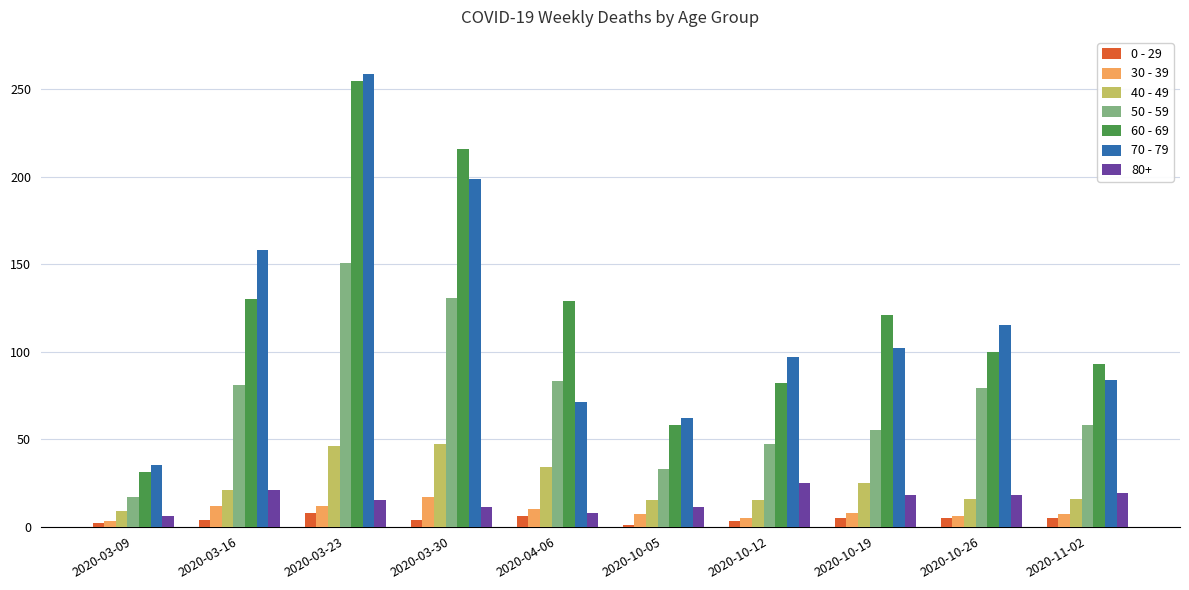

Which series changed the most between 2020-03-16 and 2020-10-26?

70 - 79